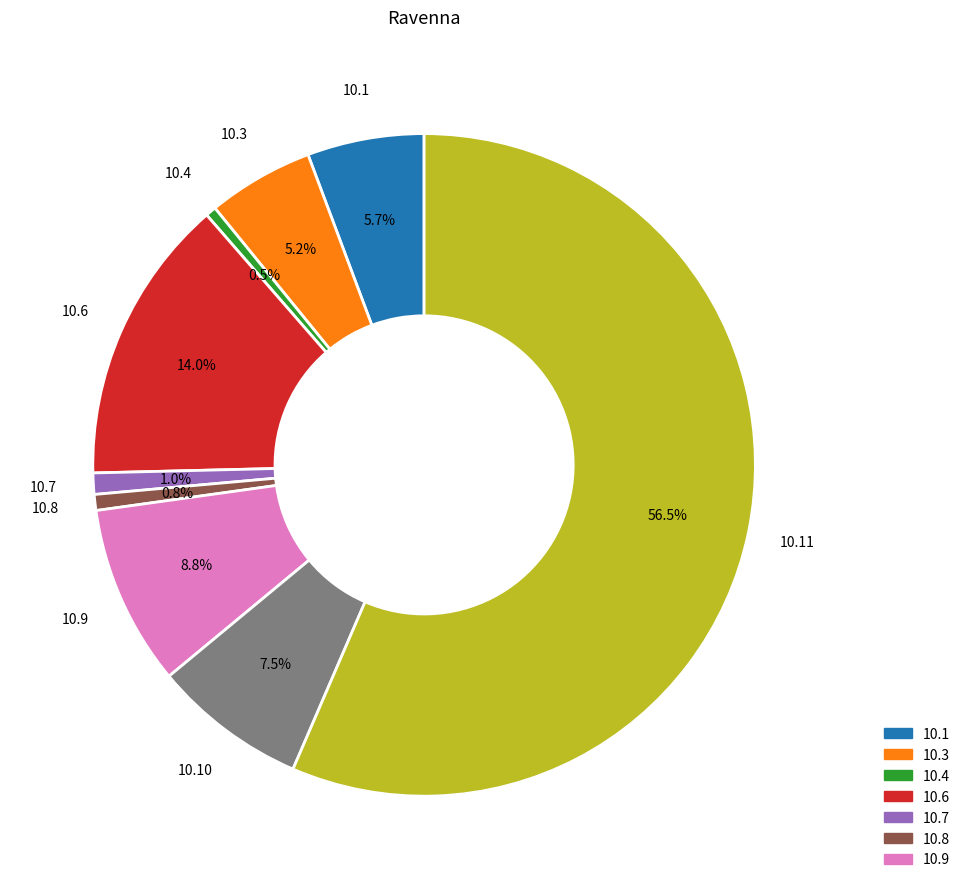

Does any single category account for the majority?

Yes